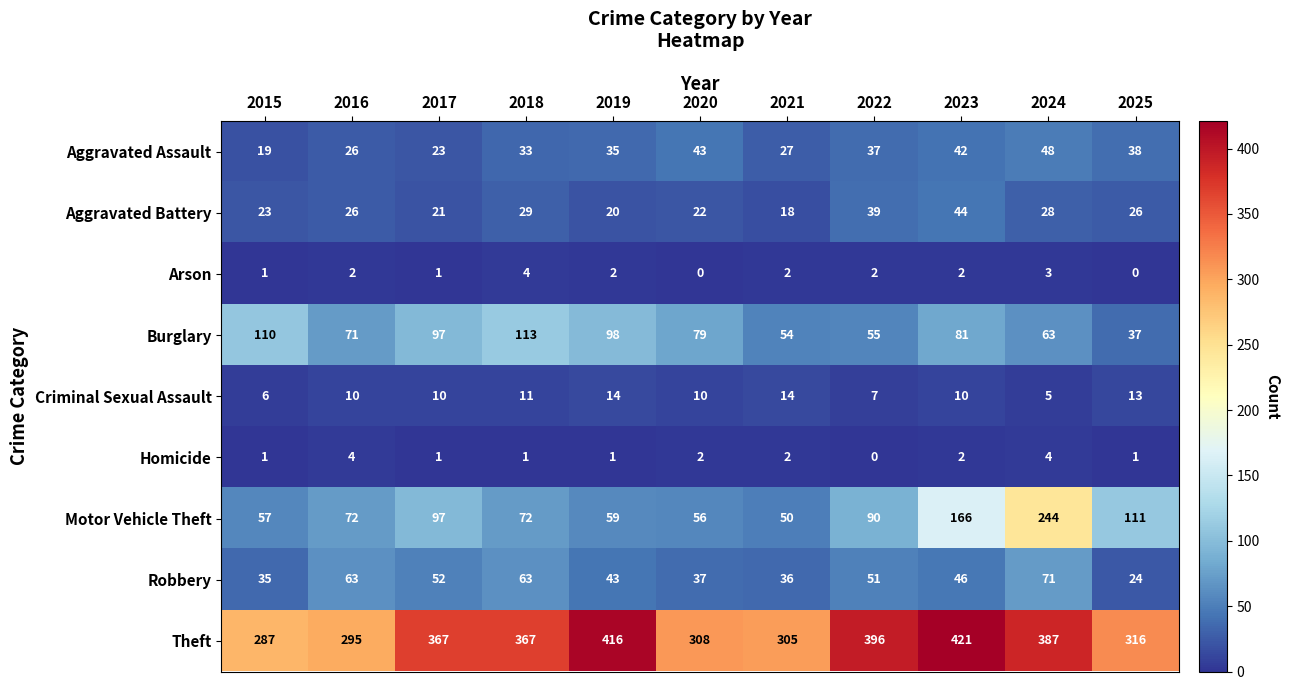

At how many categories does at least one series exceed 22?

11